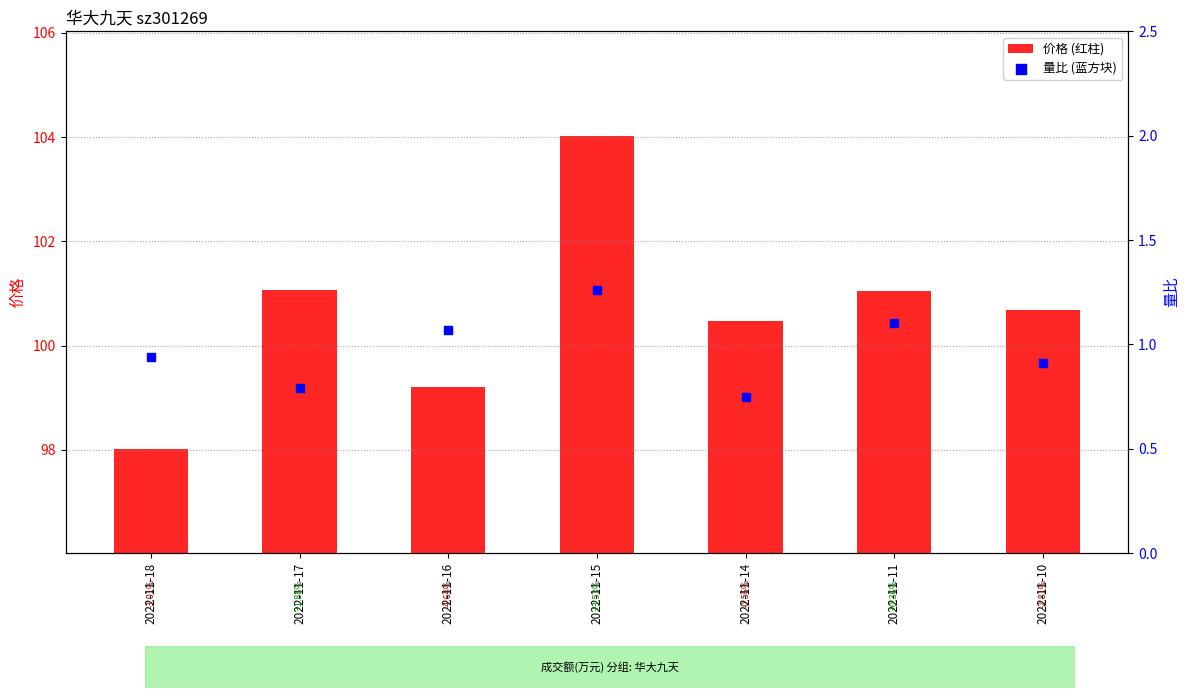

Which series has the largest total across all categories?

价格